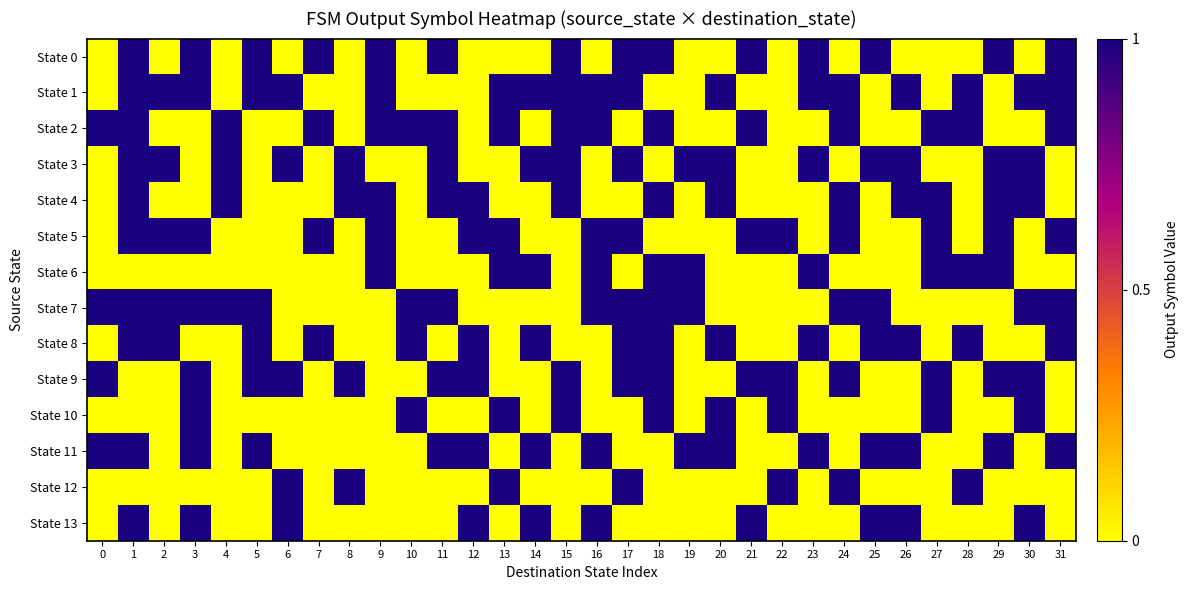

What is the greatest value displayed?

1